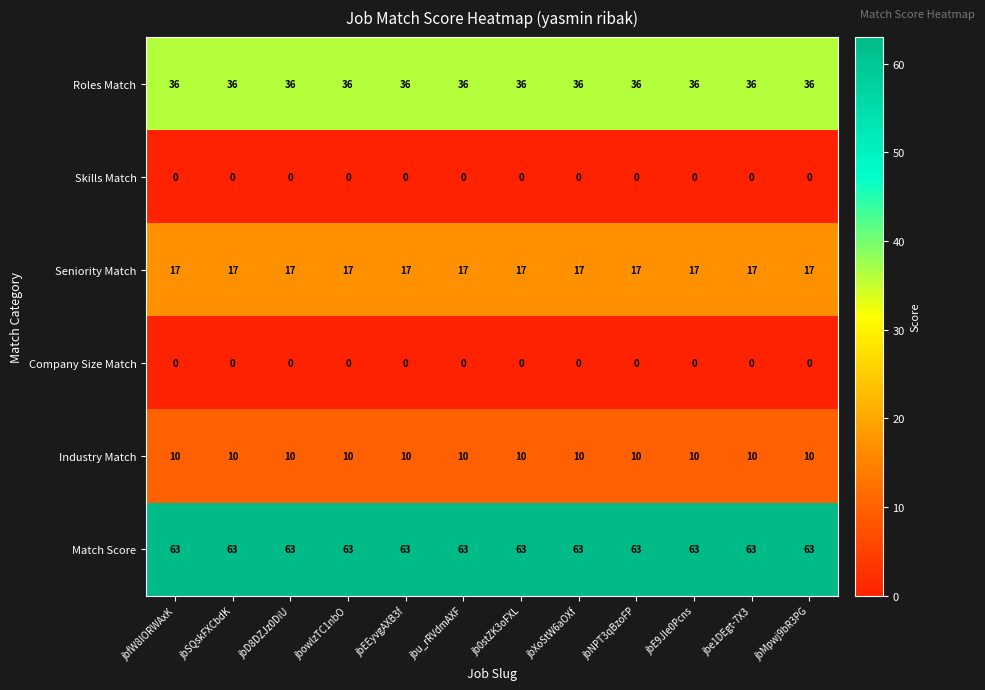

The value of Match Score at jb0stZK3oFXL is 37. True or false?

False